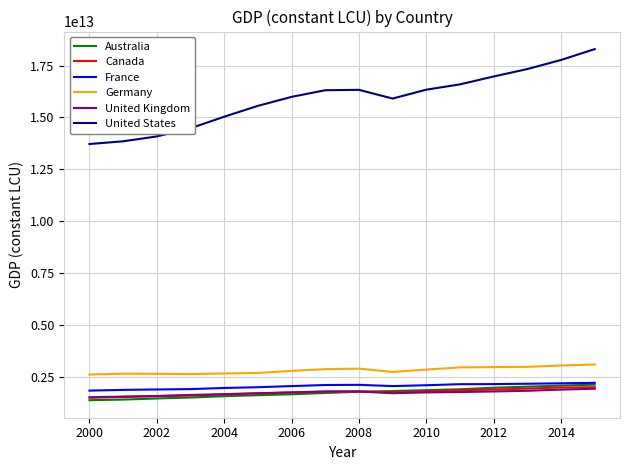

True or false: United States and Canada intersect in this chart.

False